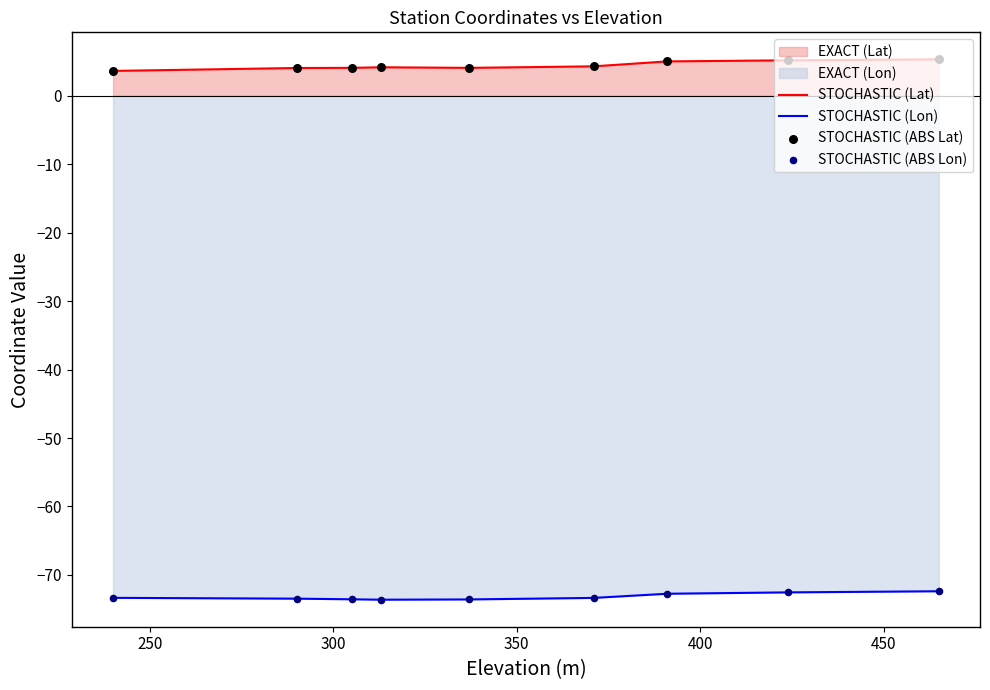

Which series has the largest total across all categories?

STOCHASTIC (Lat)